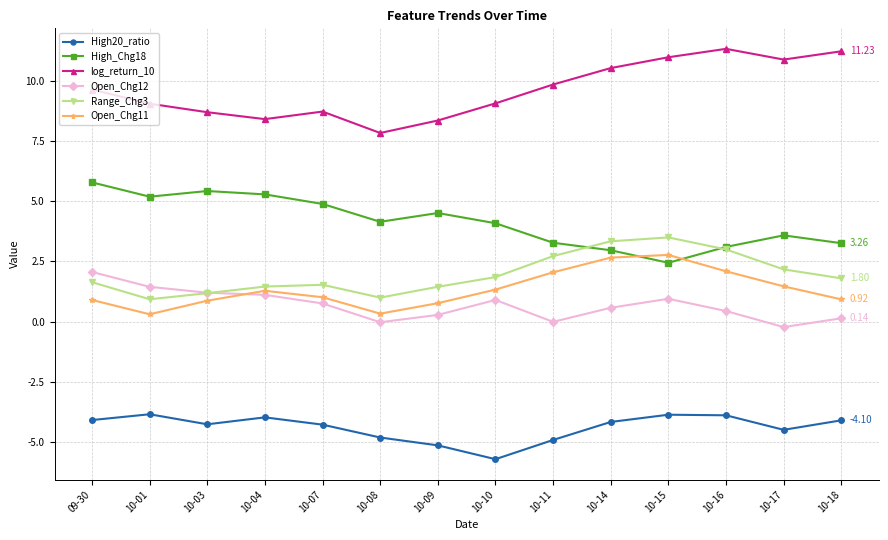

True or false: Open_Chg12 and High20_ratio intersect in this chart.

False